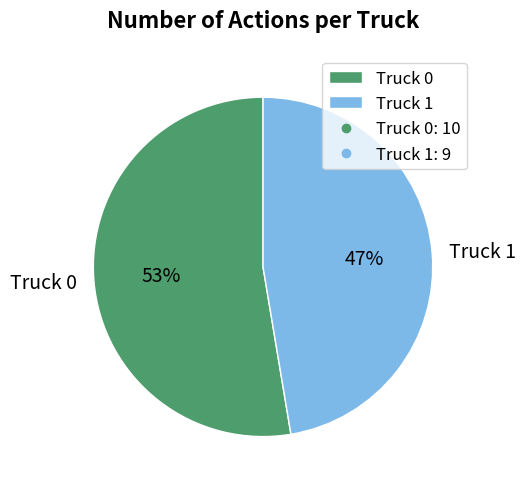

True or false: Truck 1 accounts for 61% of the total.

False